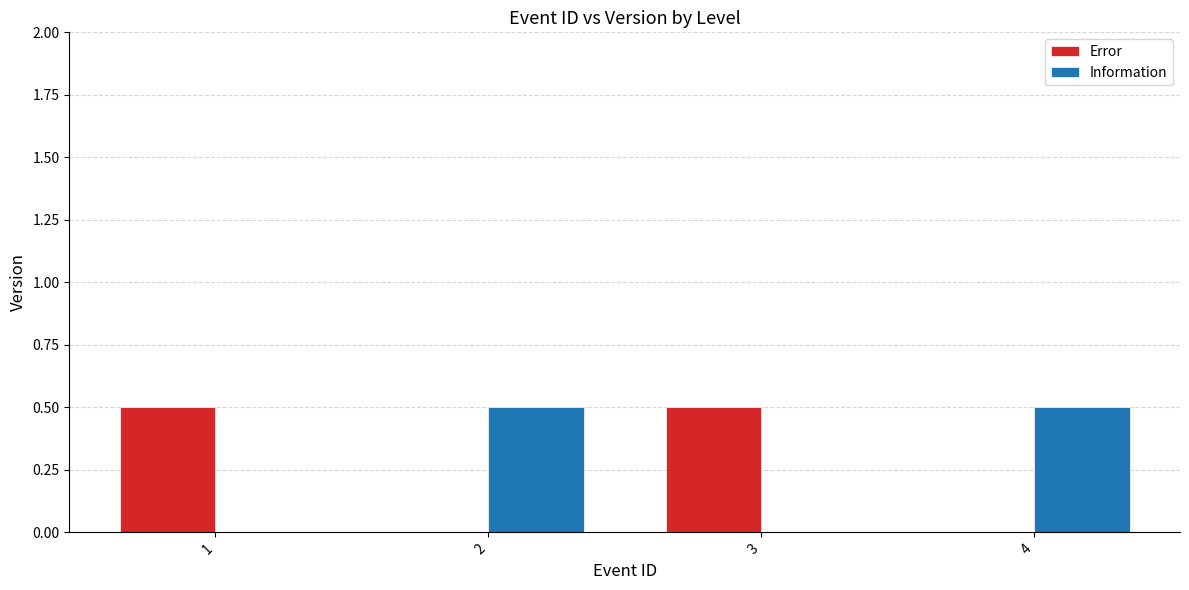

Is the value of Error at 3 greater than the value of Information at 1?

Yes